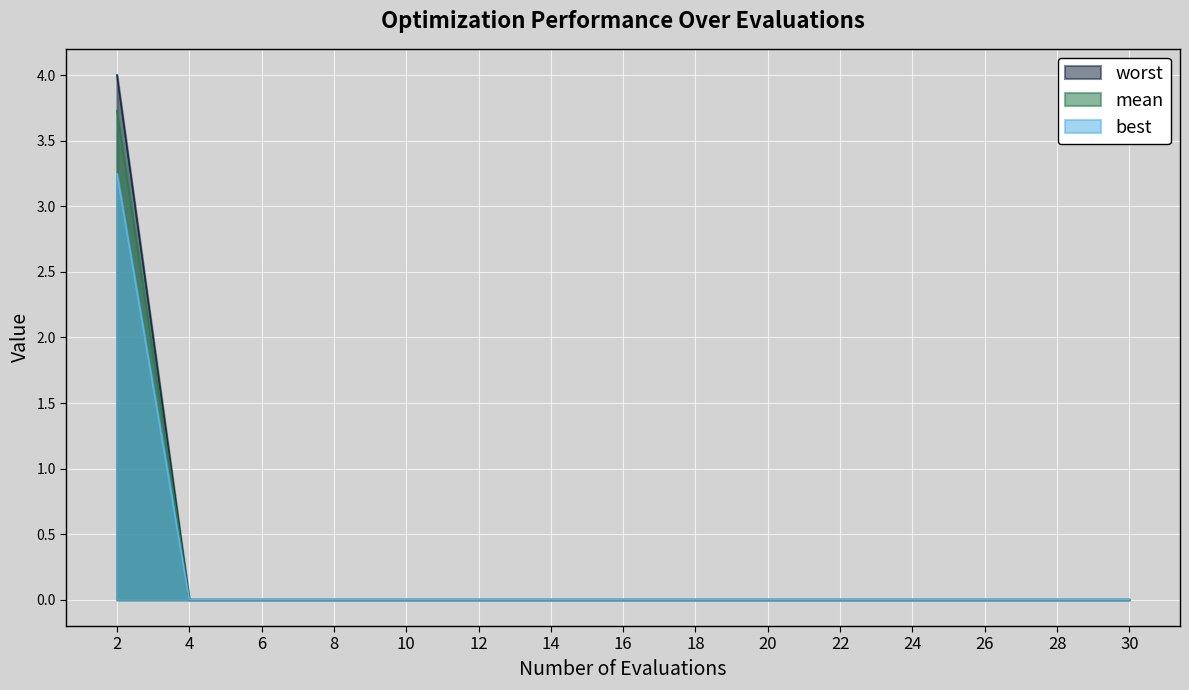

What is the average value of the worst series?

0.3